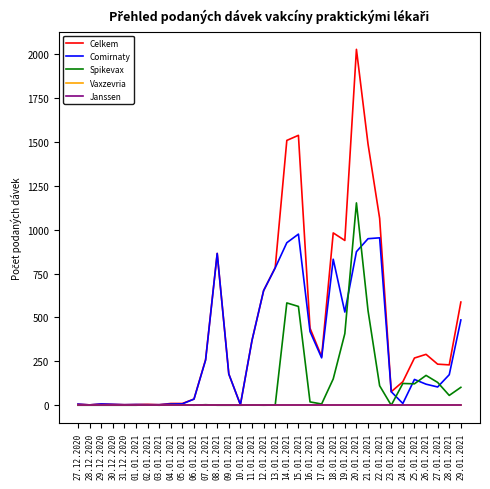

At 07.01.2021, list the series in order from smallest to largest.

Vaxzevria, Janssen, Spikevax, Comirnaty, Celkem